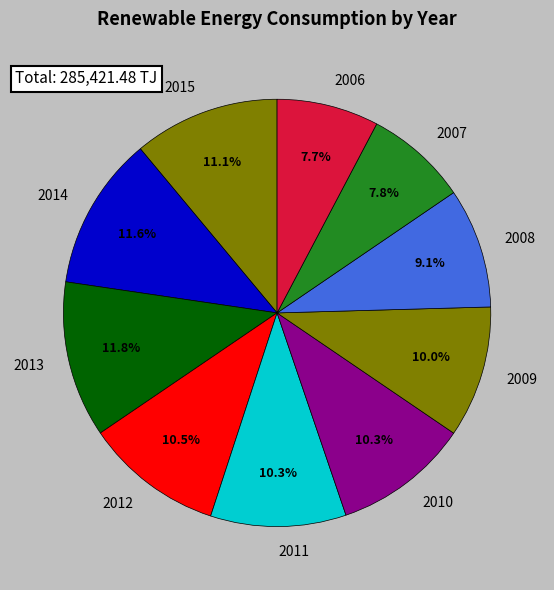

Between 2012 and 2014, which is larger?

2014